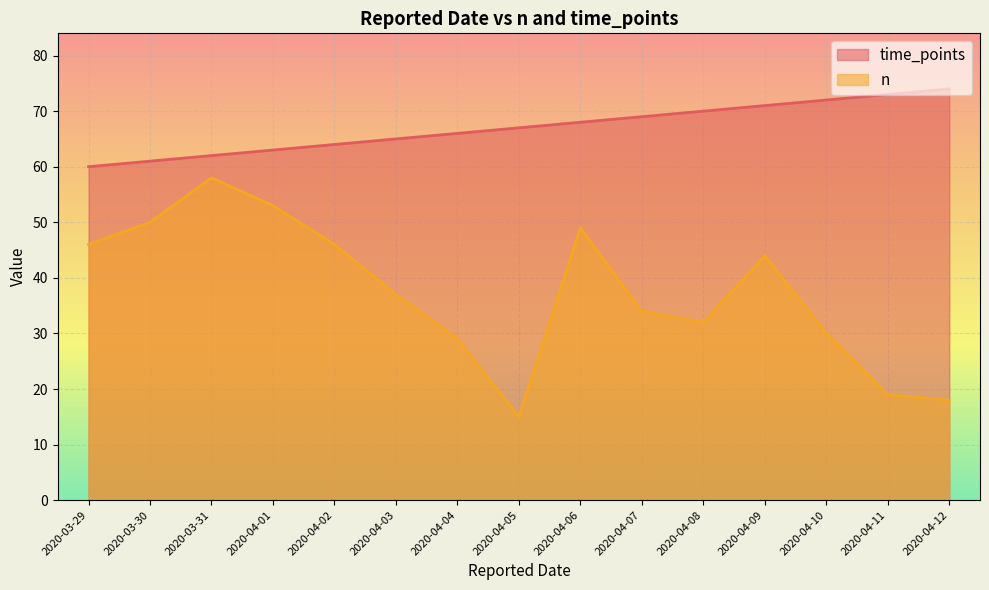

True or false: n has more than 0 interior local peaks.

True